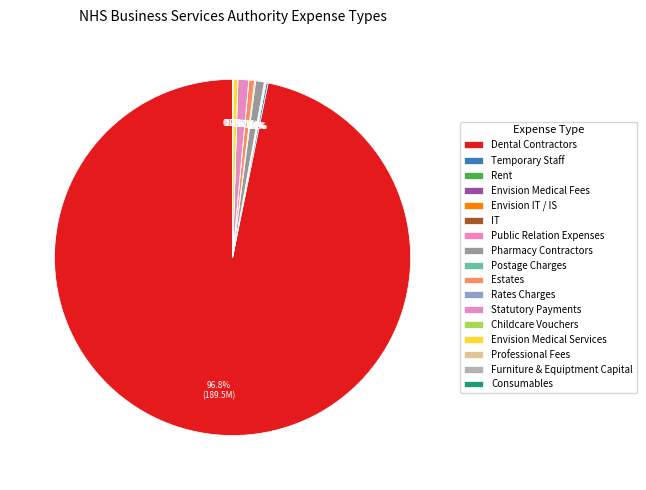

What is the change in value from Envision Medical Fees to Postage Charges?

+176186.7